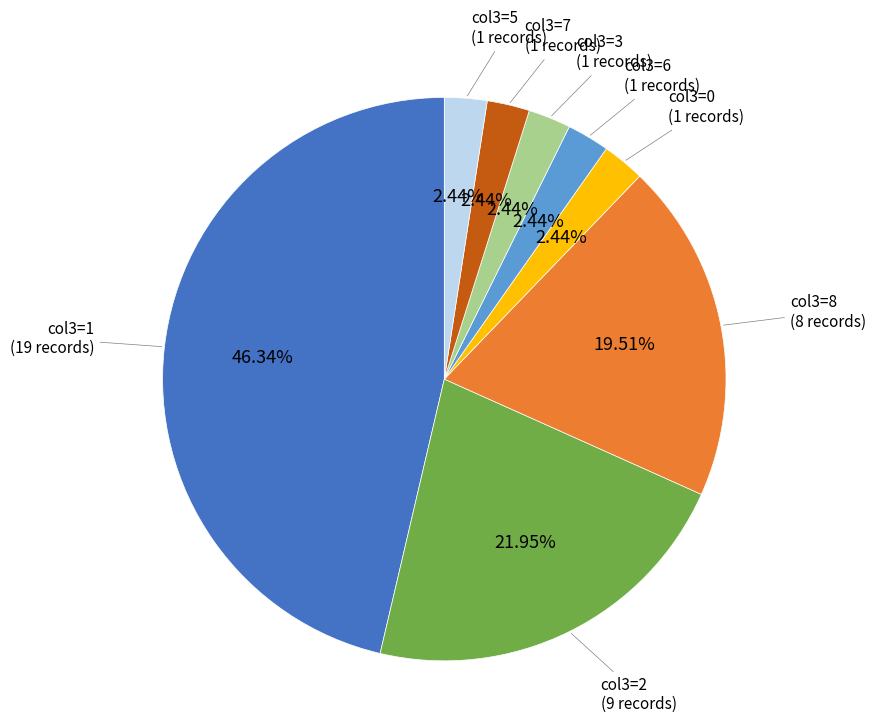

Is there a majority slice in this chart?

No